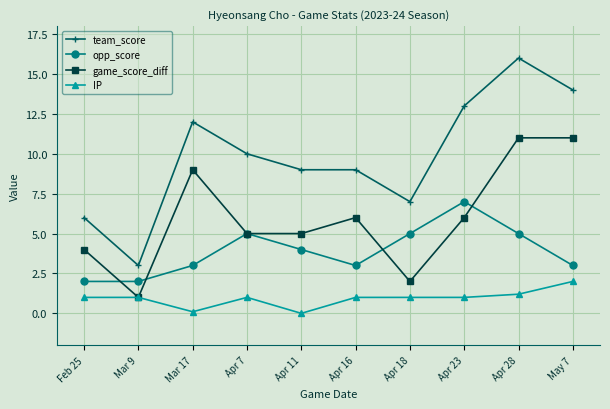

At which category does game_score_diff reach its first local valley?

Mar 9